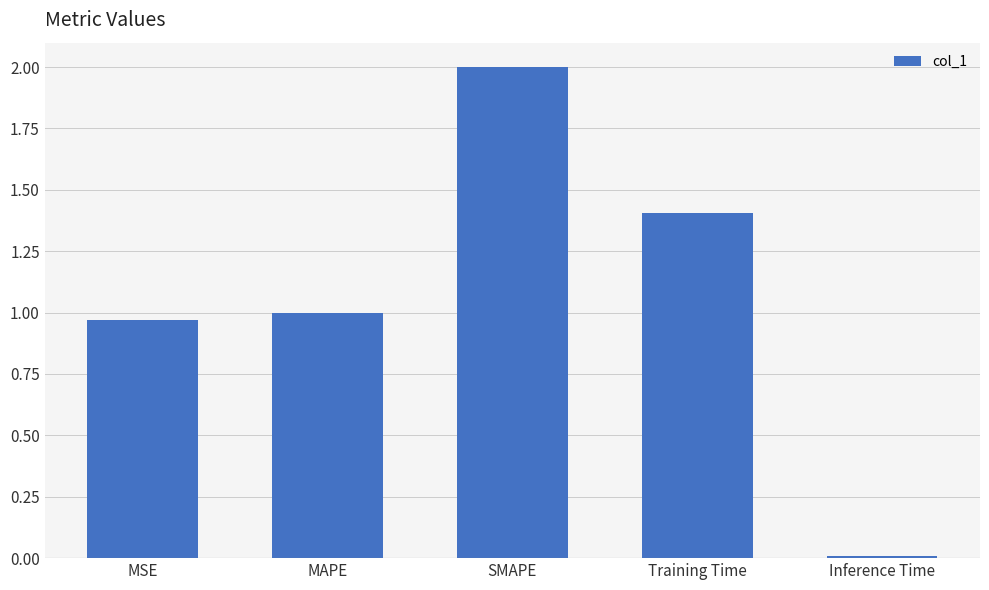

What is the average value?

1.1